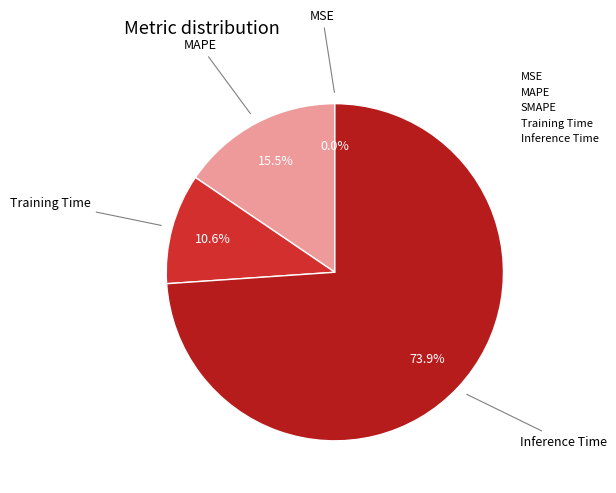

To the nearest percent, what is the difference between the largest and smallest slice percentages?

74%